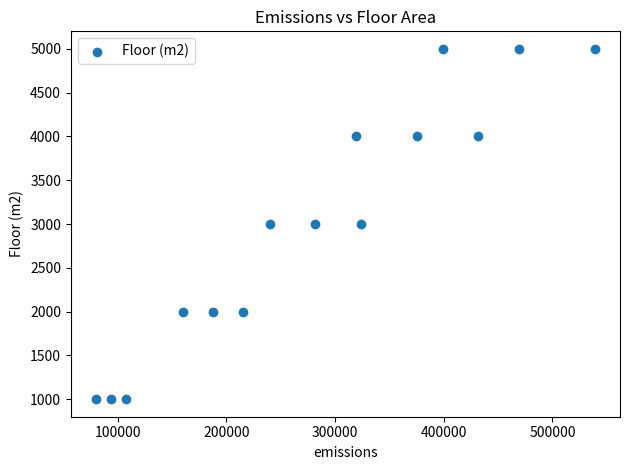

What is the range of Y values (max minus min)?

4000